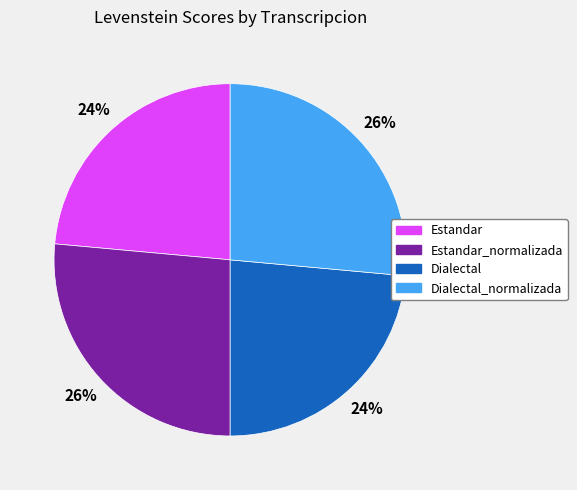

Count the number of slices in the pie.

4